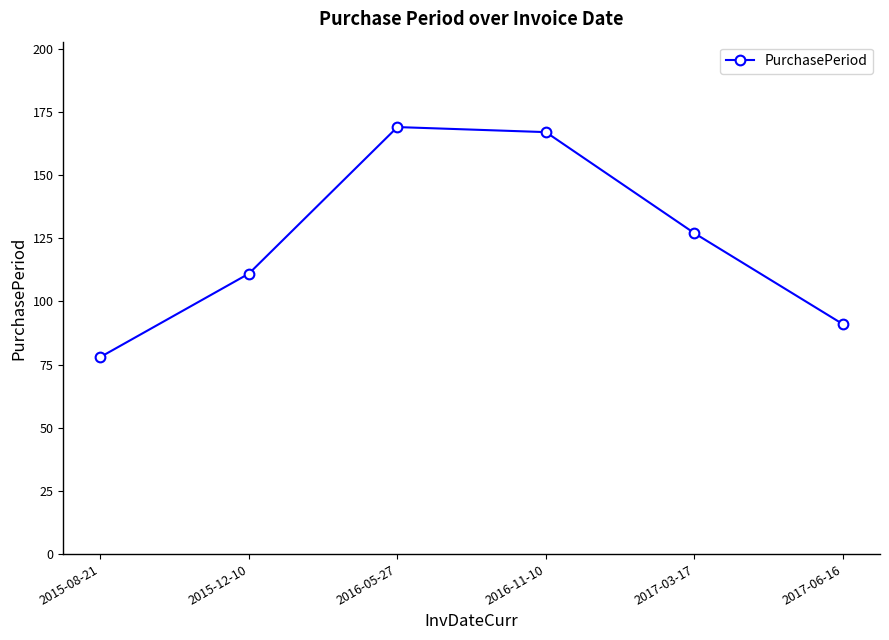

How many distinct data groups are displayed?

1